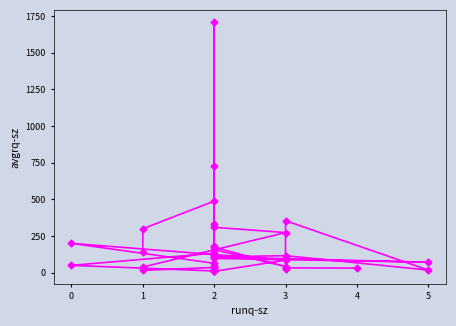

Does the chart have visible grid lines?

No